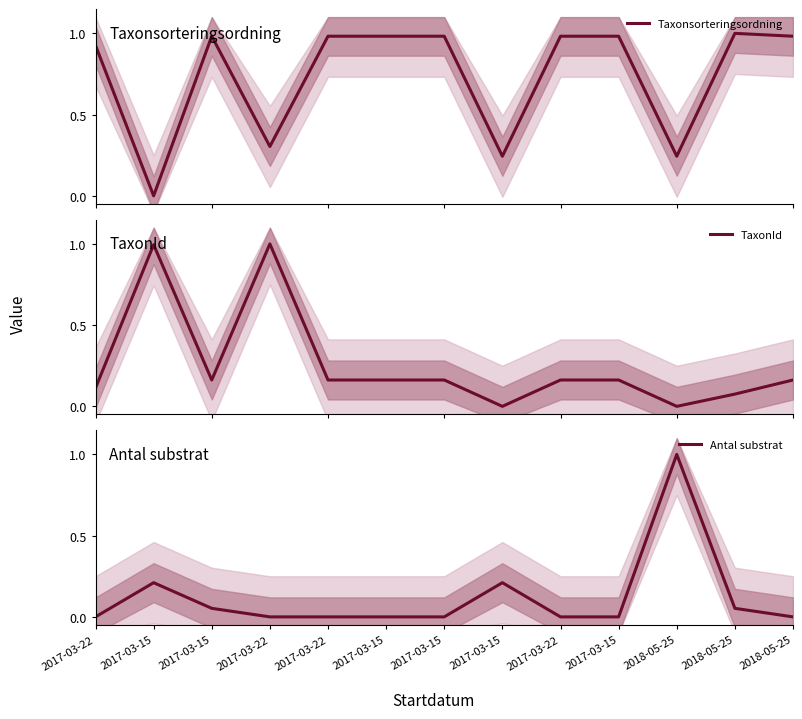

Rank the categories by Antal substrat value from highest to lowest.

2018-05-25, 2017-03-15, 2017-03-15, 2017-03-15, 2018-05-25, 2017-03-22, 2017-03-22, 2017-03-22, 2017-03-15, 2017-03-15, 2017-03-22, 2017-03-15, 2018-05-25